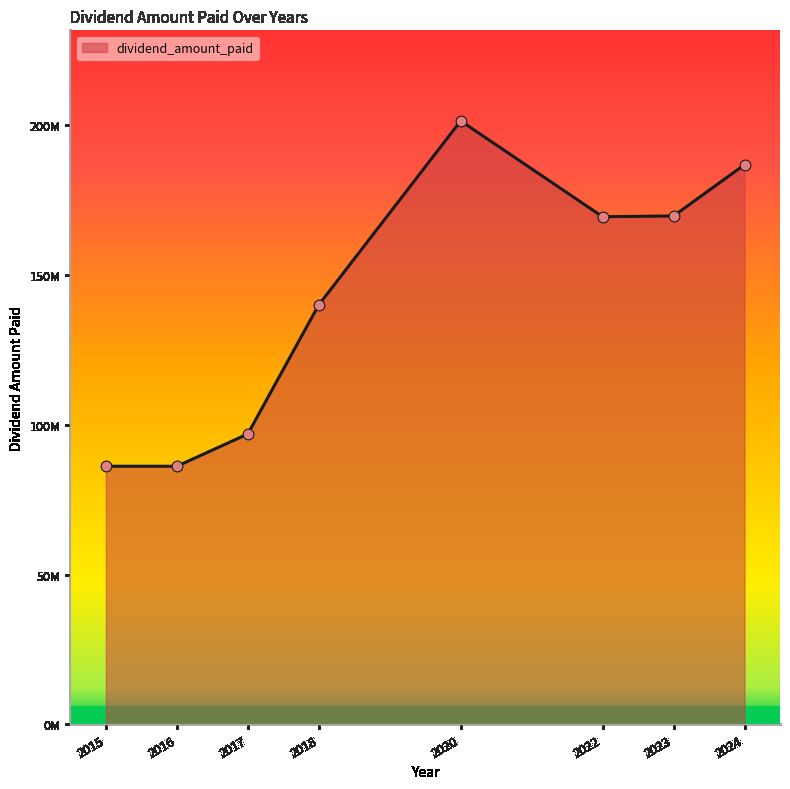

Is this an area chart (filled region under the line)?

Yes